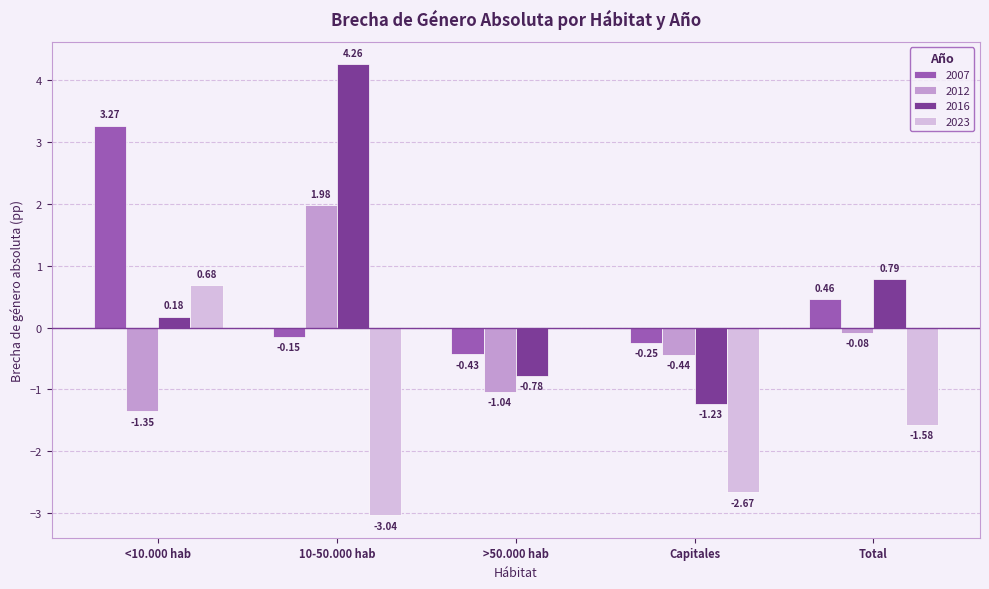

Is the value of 2007 at 10-50.000 hab greater than the value of 2012 at Capitales?

Yes